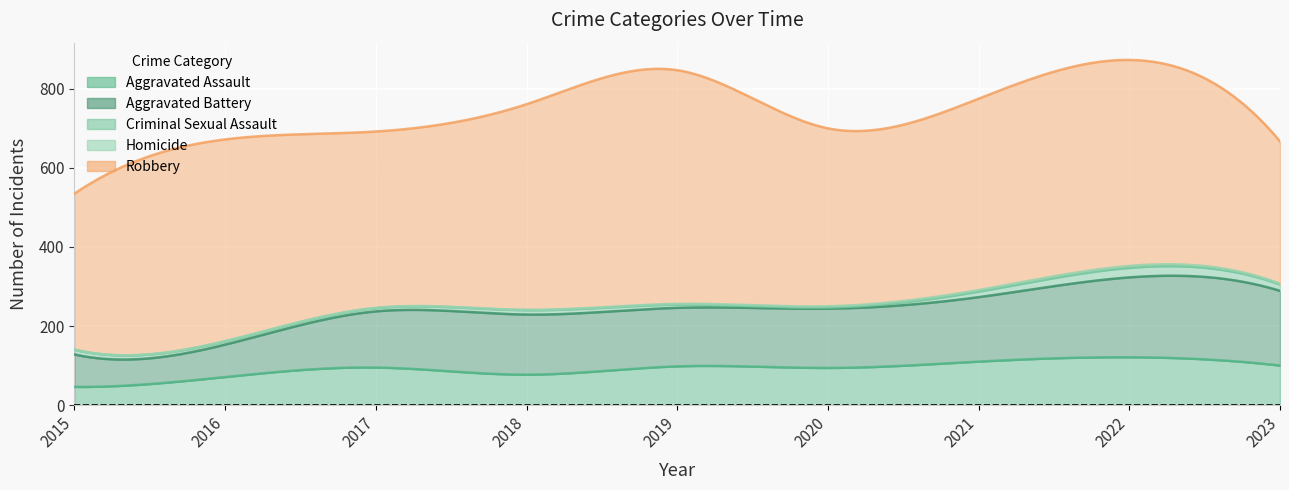

Reading right to left, extract all data points from this chart.

Aggravated Assault: 2023=100	2022=121	2021=110	2020=94	2019=98	2018=77	2017=95	2016=71	2015=46
Aggravated Battery: 2023=189	2022=202	2021=163	2020=150	2019=148	2018=152	2017=142	2016=82	2015=82
Criminal Sexual Assault: 2023=16	2022=24	2021=14	2020=3	2019=8	2018=11	2017=8	2016=8	2015=12
Homicide: 2023=2	2022=5	2021=4	2020=3	2019=2	2018=1	2017=1	2016=1	2015=0
Robbery: 2023=360	2022=521	2021=484	2020=450	2019=591	2018=520	2017=446	2016=510	2015=395